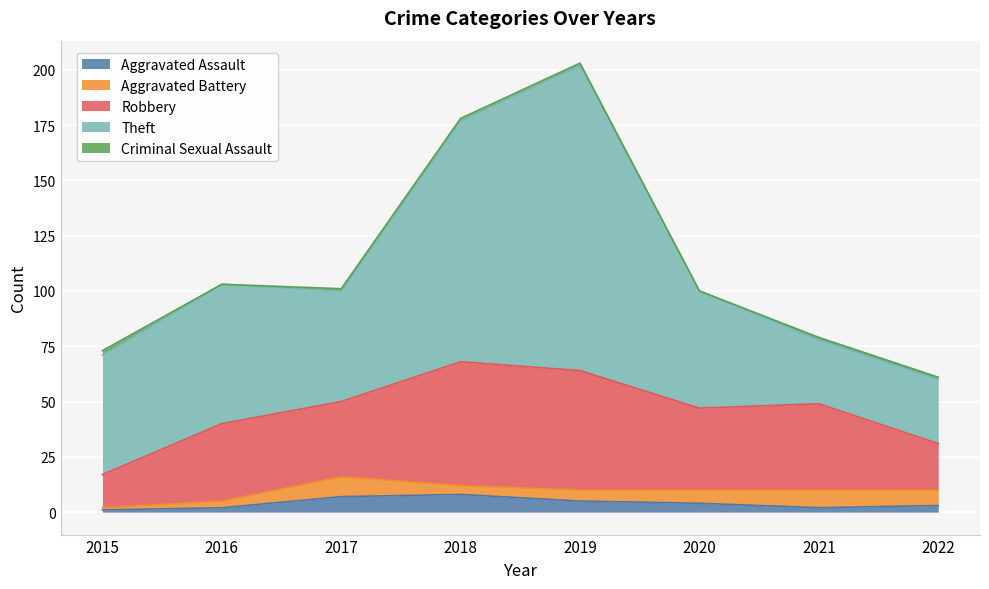

Reading left to right, what are all the values shown in this chart?

Aggravated Assault: 1	2	7	8	5	4	2	3
Aggravated Battery: 1	3	9	4	5	6	8	7
Robbery: 15	35	34	56	54	37	39	21
Theft: 54	63	50	109	138	53	29	29
Criminal Sexual Assault: 2	0	1	1	1	0	1	1